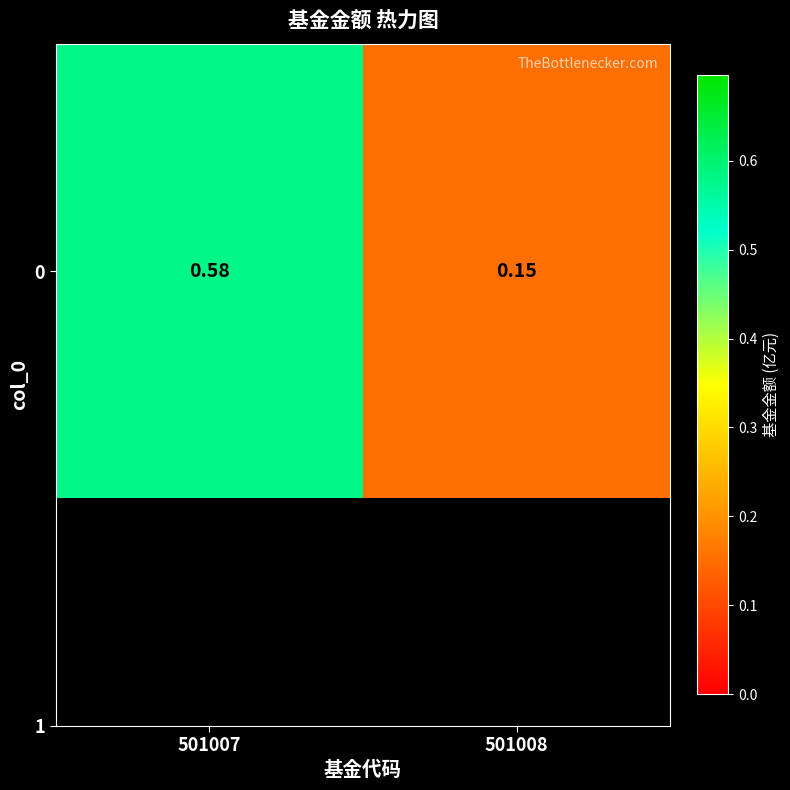

Which category has the highest value across all series?

501007